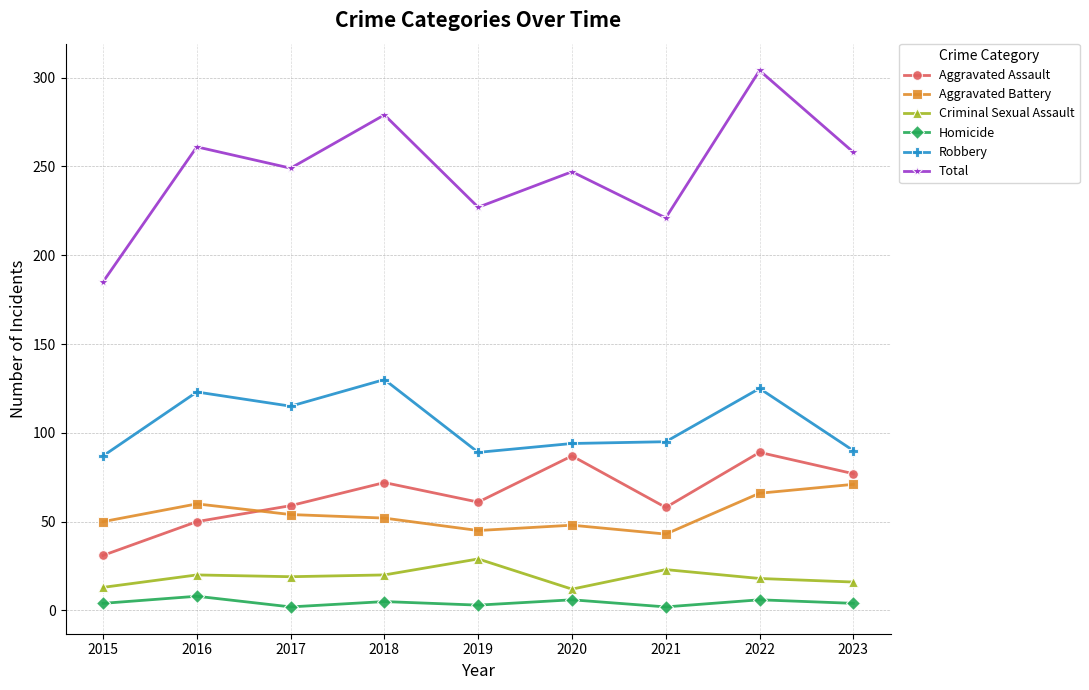

What is the maximum value shown in the chart?

304